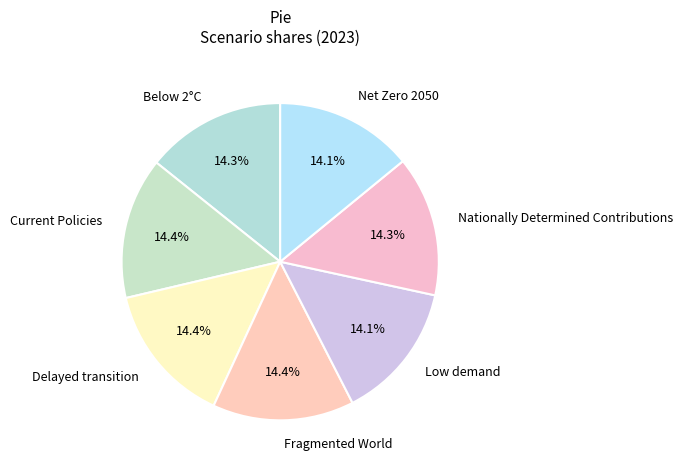

Count the number of slices in the pie.

7